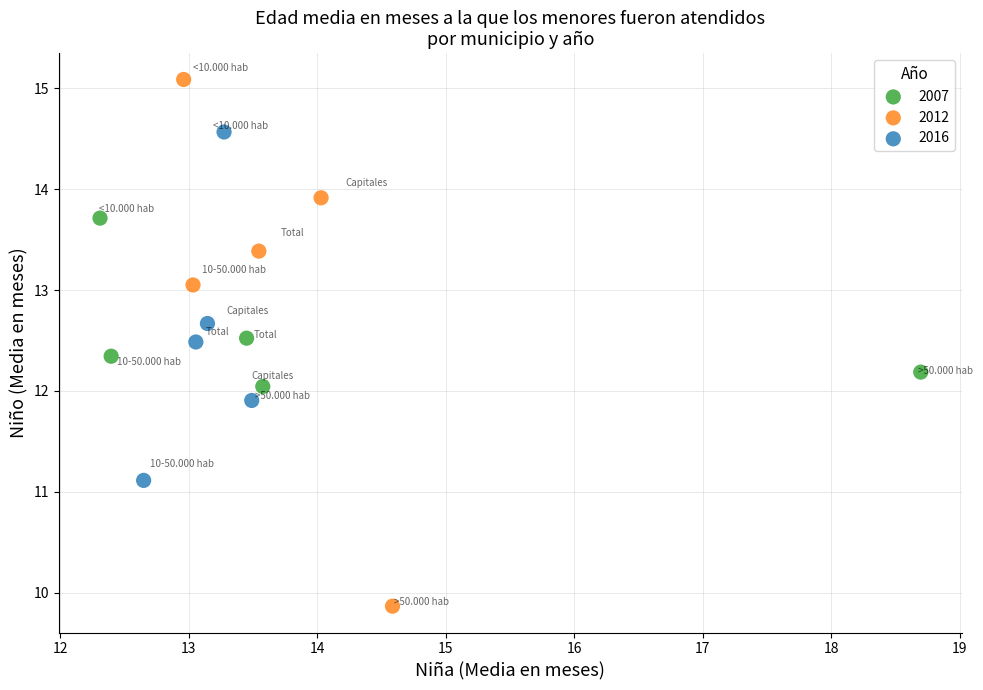

Which series contains the highest Y value?

2012